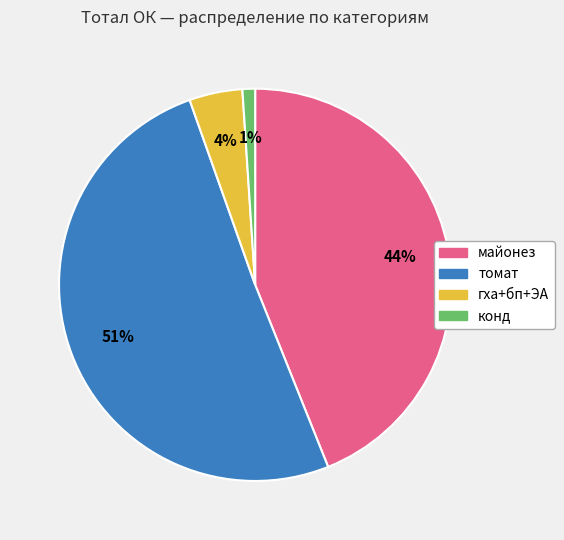

Is there a majority slice in this chart?

Yes